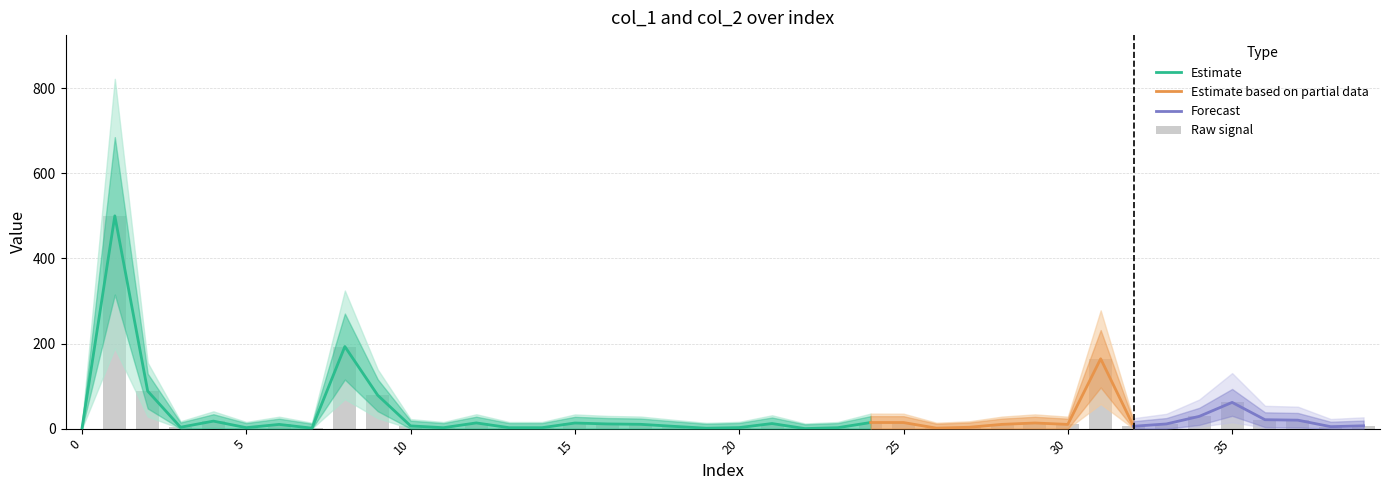

What is the value of the 10th bar from the left?

78.5